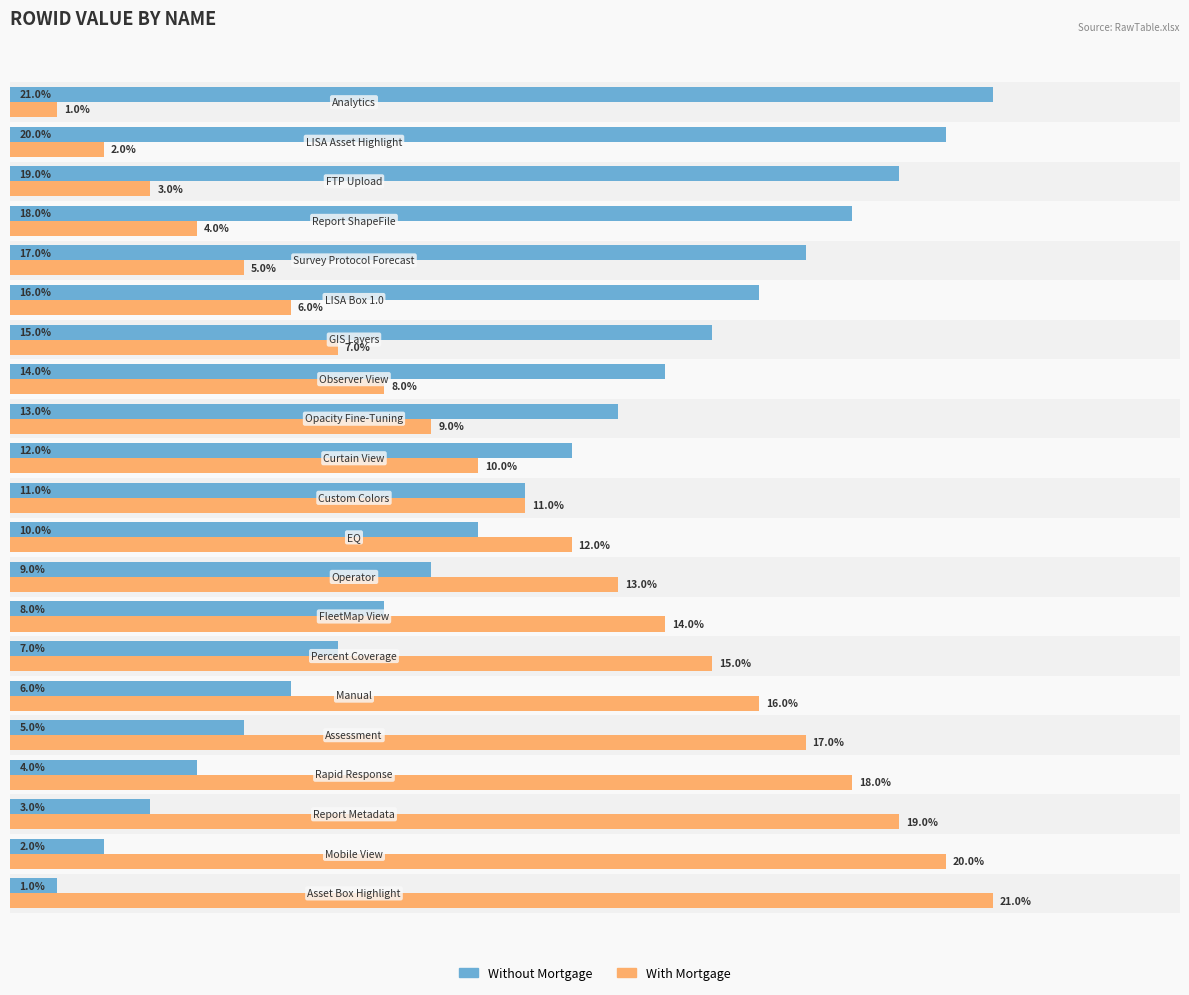

What are all the series names shown in the legend?

Without Mortgage, With Mortgage